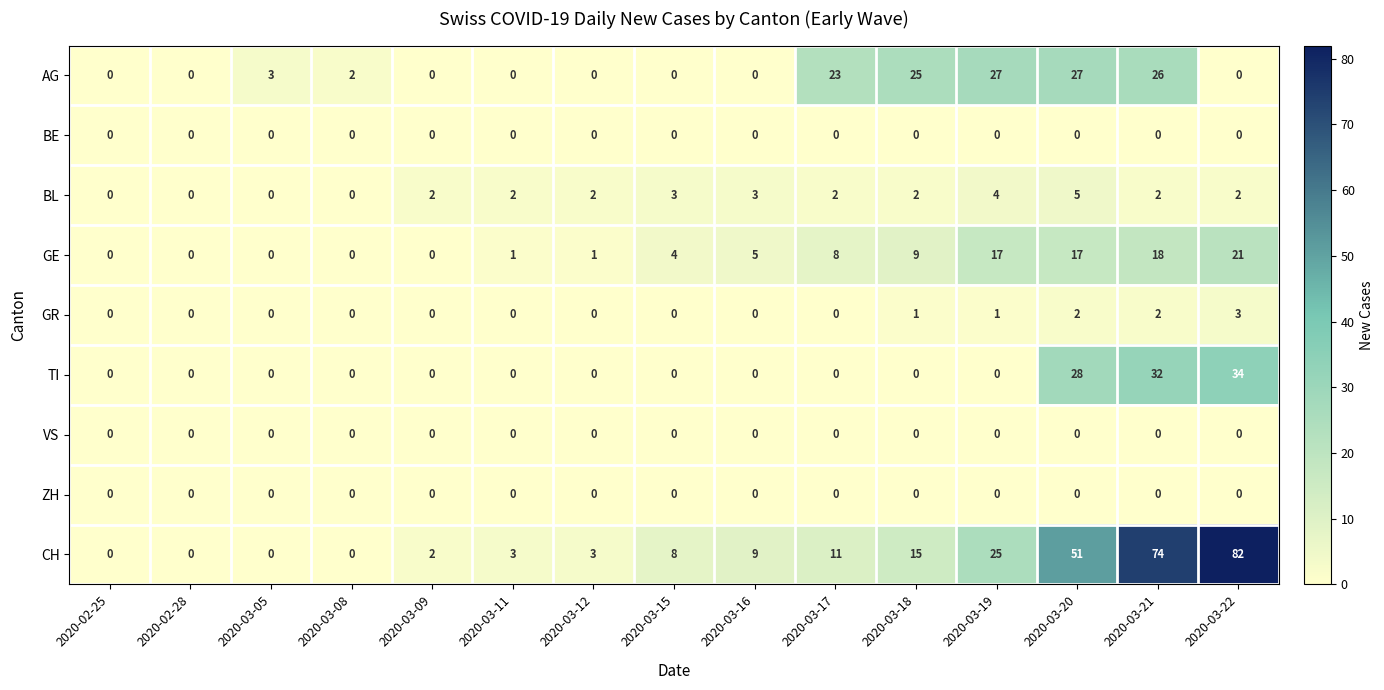

Between 2020-02-28 and 2020-03-18, which series saw the biggest shift?

AG